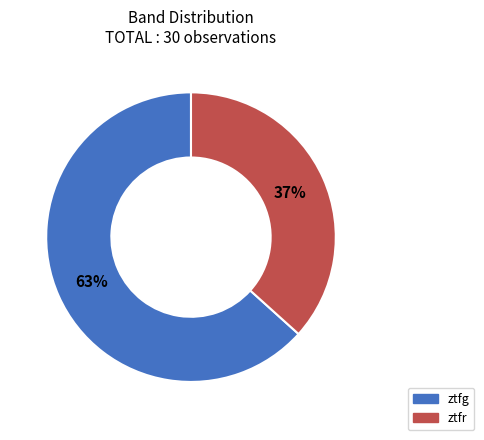

Which slice is the largest?

ztfg